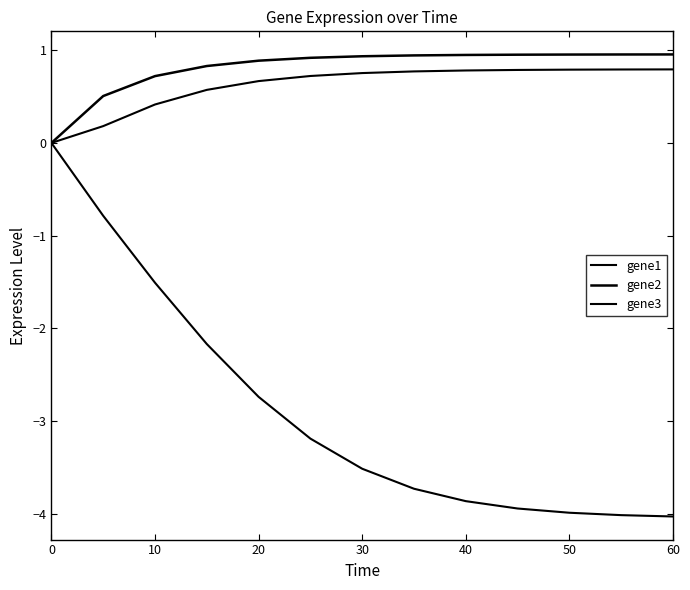

Is this an area chart (filled region under the line)?

No